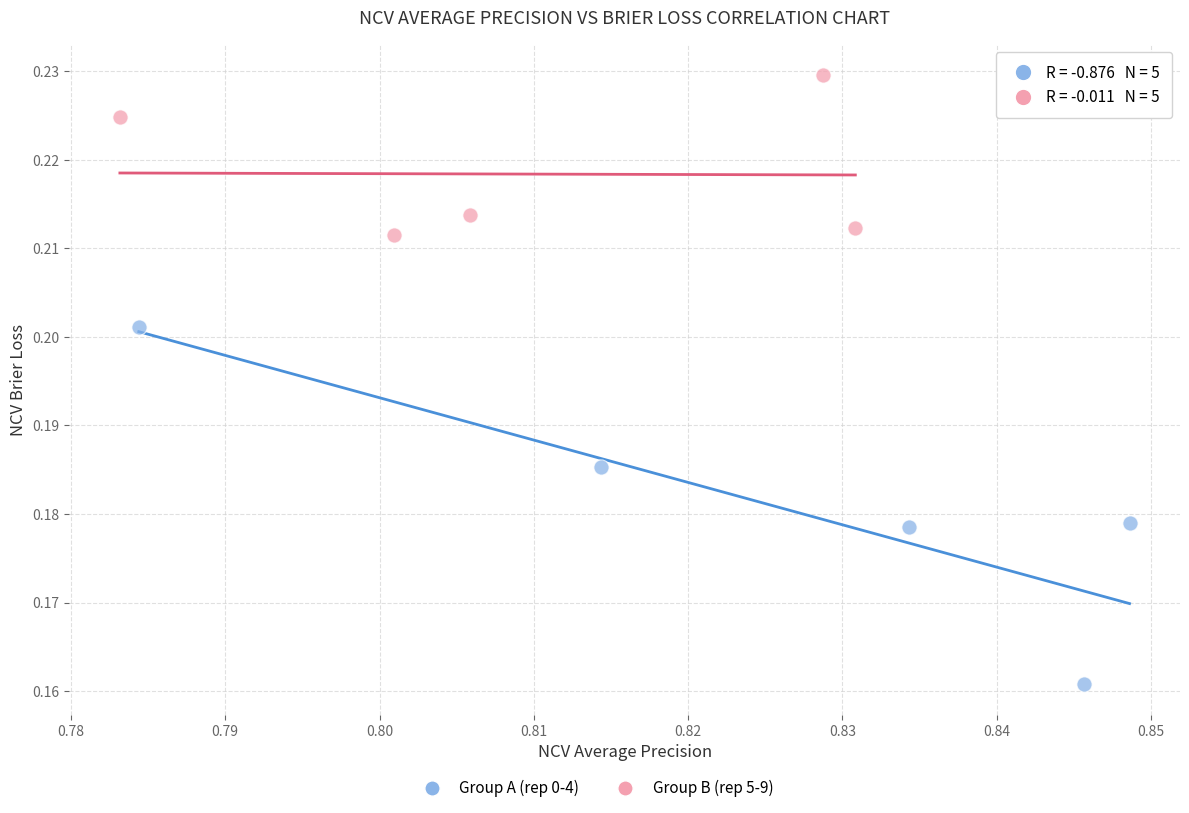

Which series contains the lowest Y value?

Group A (rep 0-4)